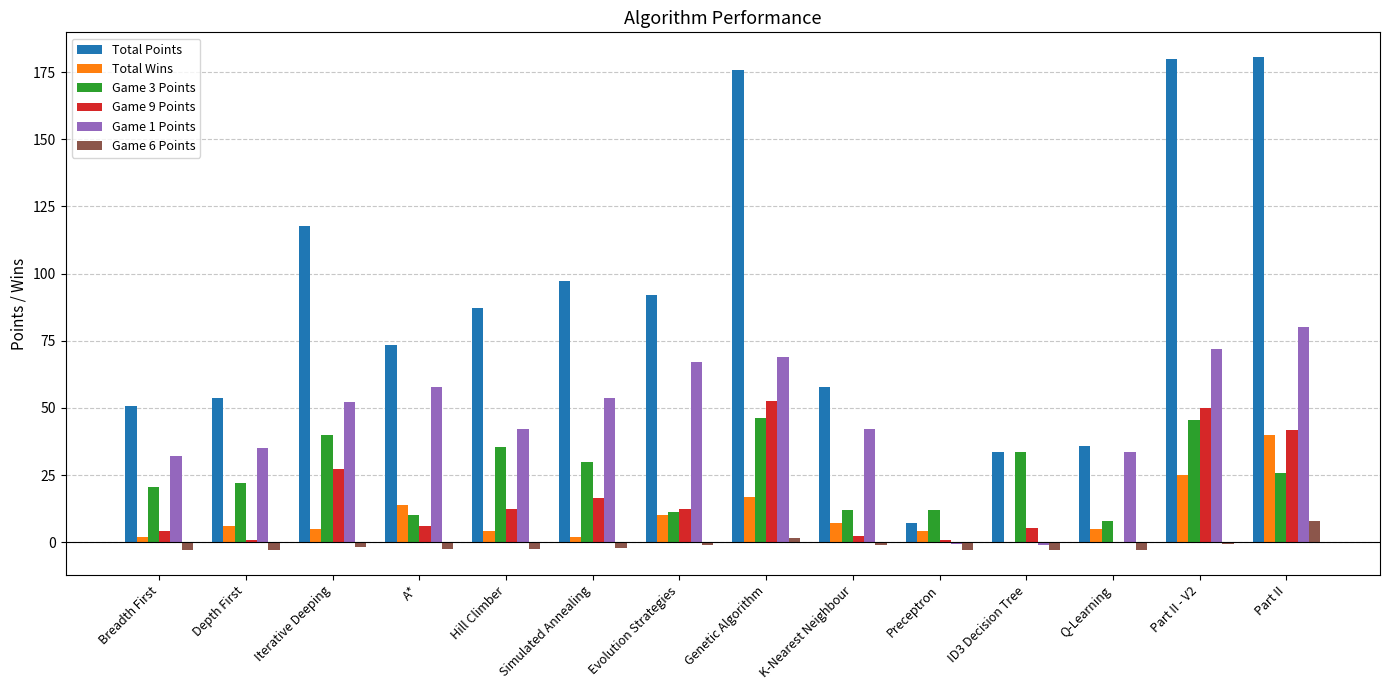

Which series has the largest total across all categories?

Total Points